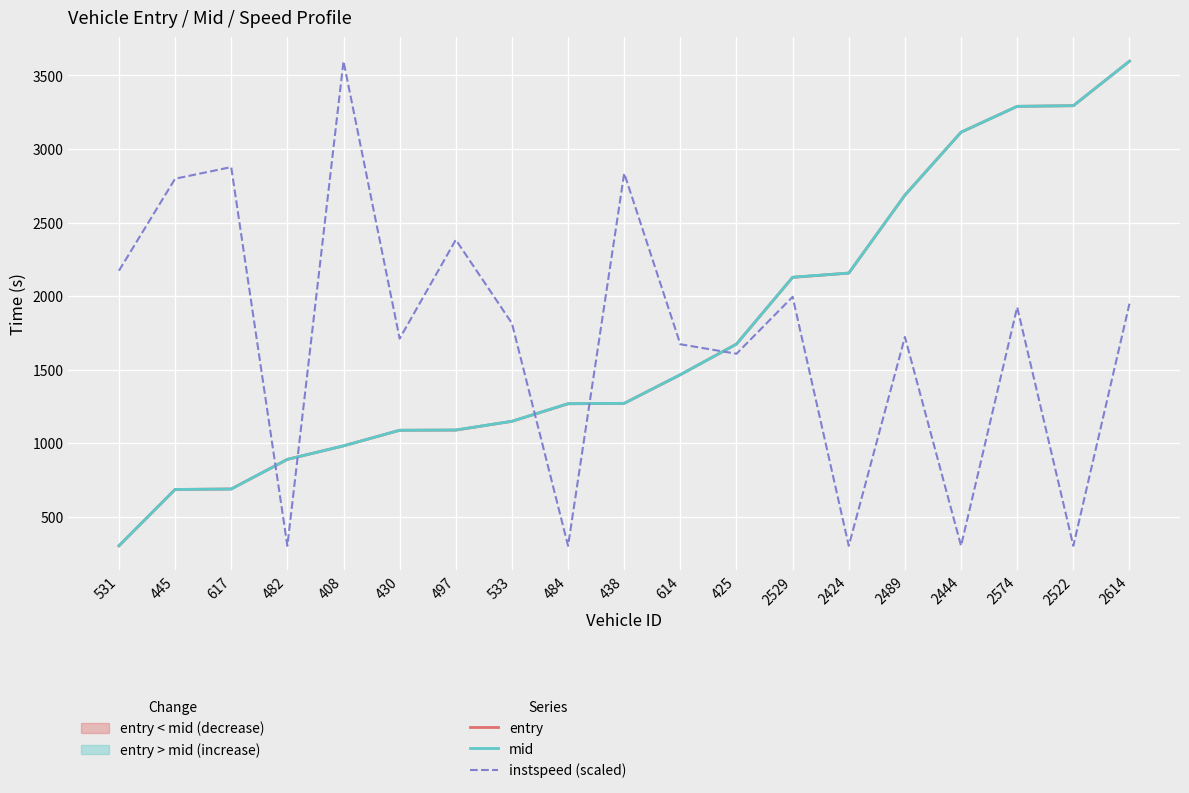

What is the spread (max minus min) of values at 2529?

133.4